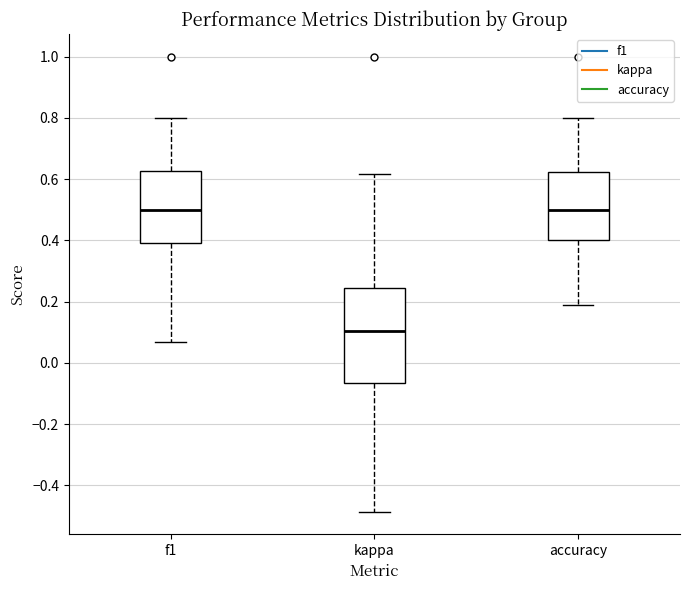

Reading left to right, read every box against the y-axis: the position of its median line, the range the box covers, and the ends of its whiskers. The values are not printed on the chart, so give them approximately, as read against the axis.

f1: median 0.50, box 0.40 to 0.62, whiskers 0.06 to 0.80
kappa: median 0.10, box -0.06 to 0.24, whiskers -0.48 to 0.62
accuracy: median 0.50, box 0.40 to 0.62, whiskers 0.18 to 0.80